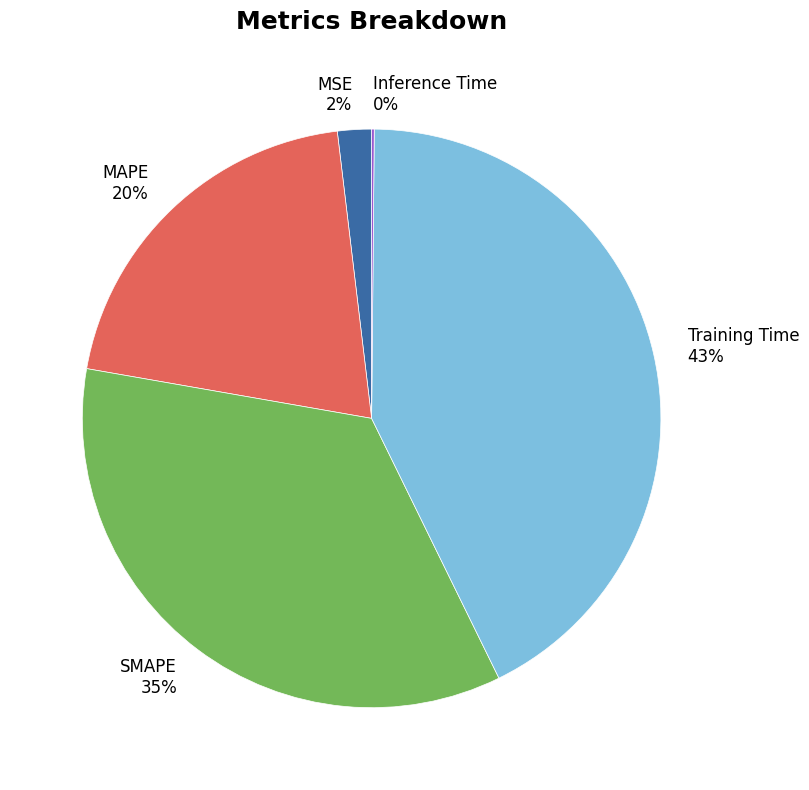

To the nearest percent, what is the average slice percentage?

20%